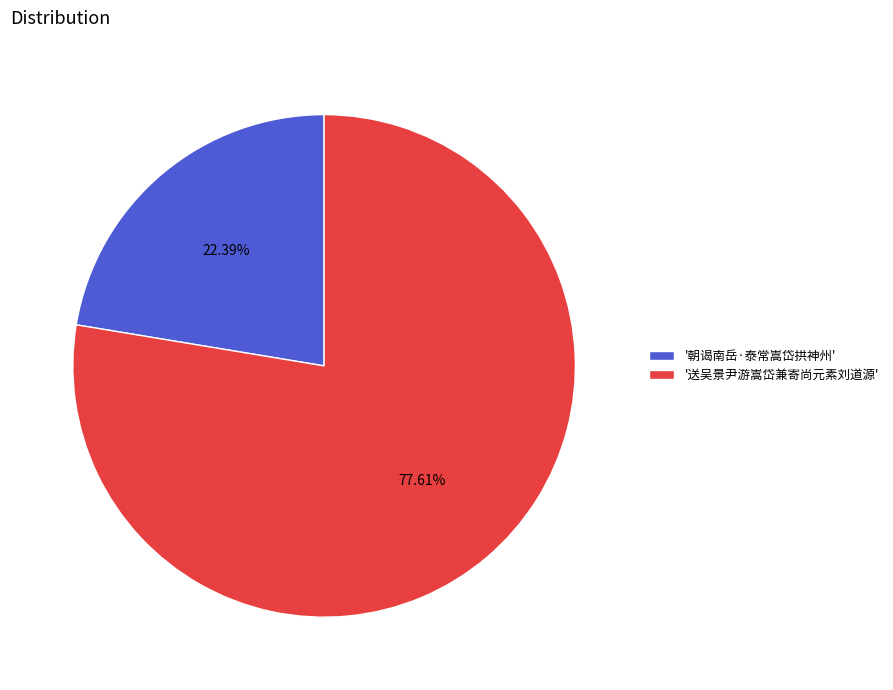

Approximately how many times larger is the value at '送吴景尹游嵩岱兼寄尚元素刘道源' compared to '朝谒南岳·泰常嵩岱拱神州'?

3.5